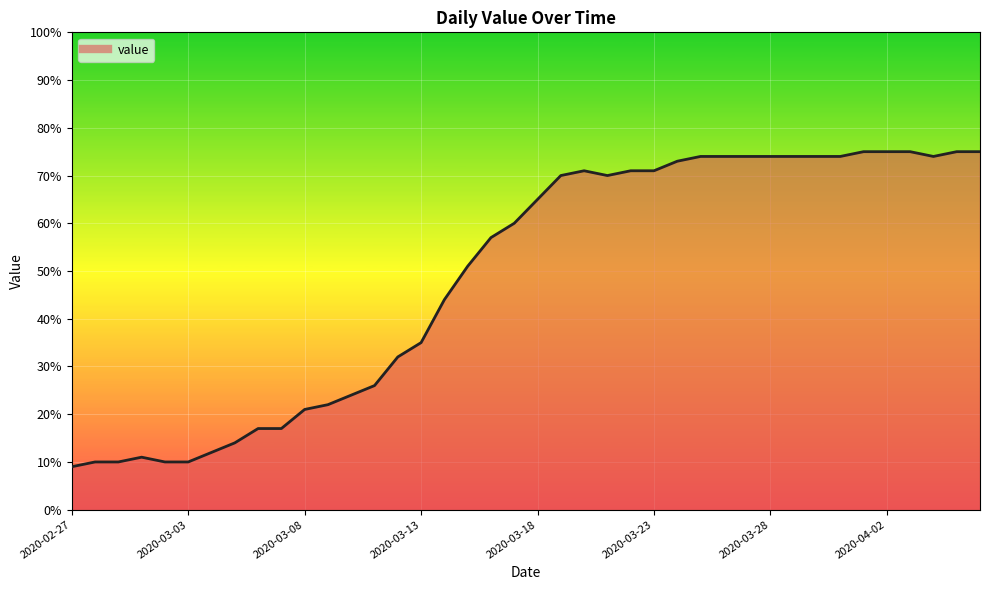

What is the difference between the maximum and minimum values?

66